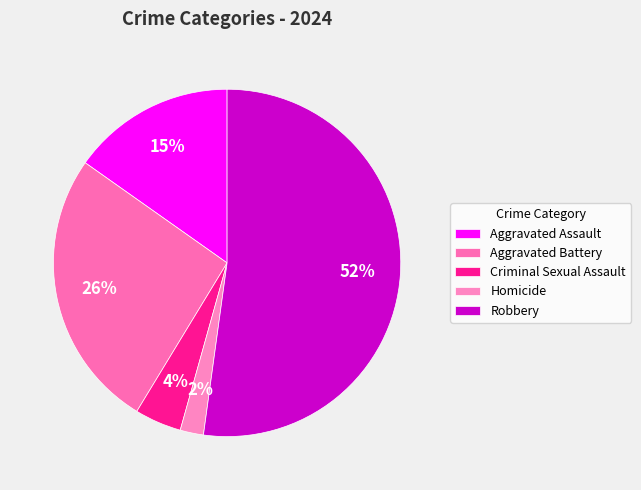

How much of the chart is everything except Robbery?

47.8%